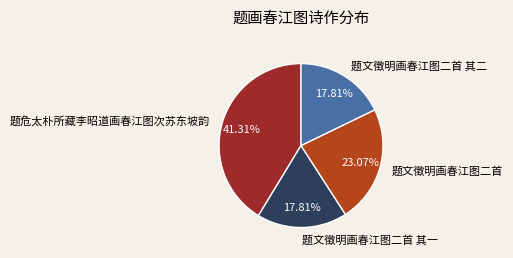

To the nearest percent, what percentage of the pie is 题文徵明画春江图二首?

23%